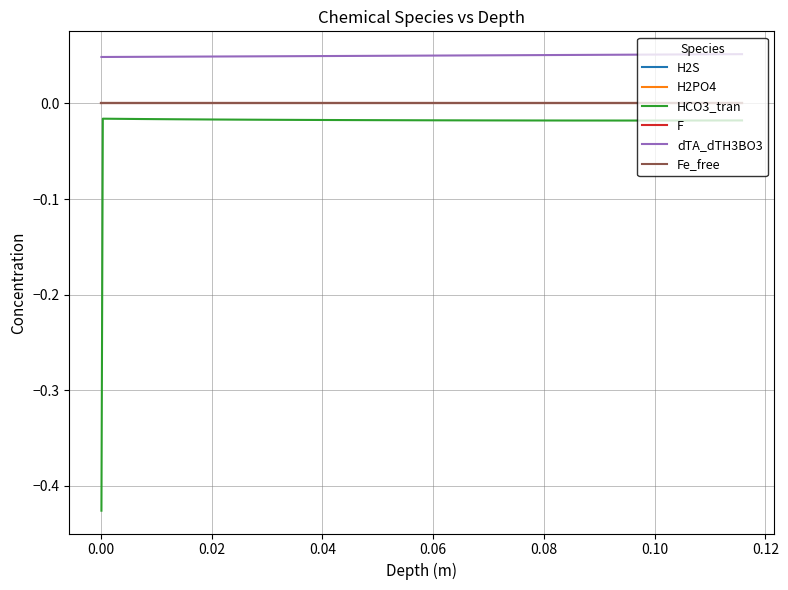

Which series has the largest total across all categories?

dTA_dTH3BO3